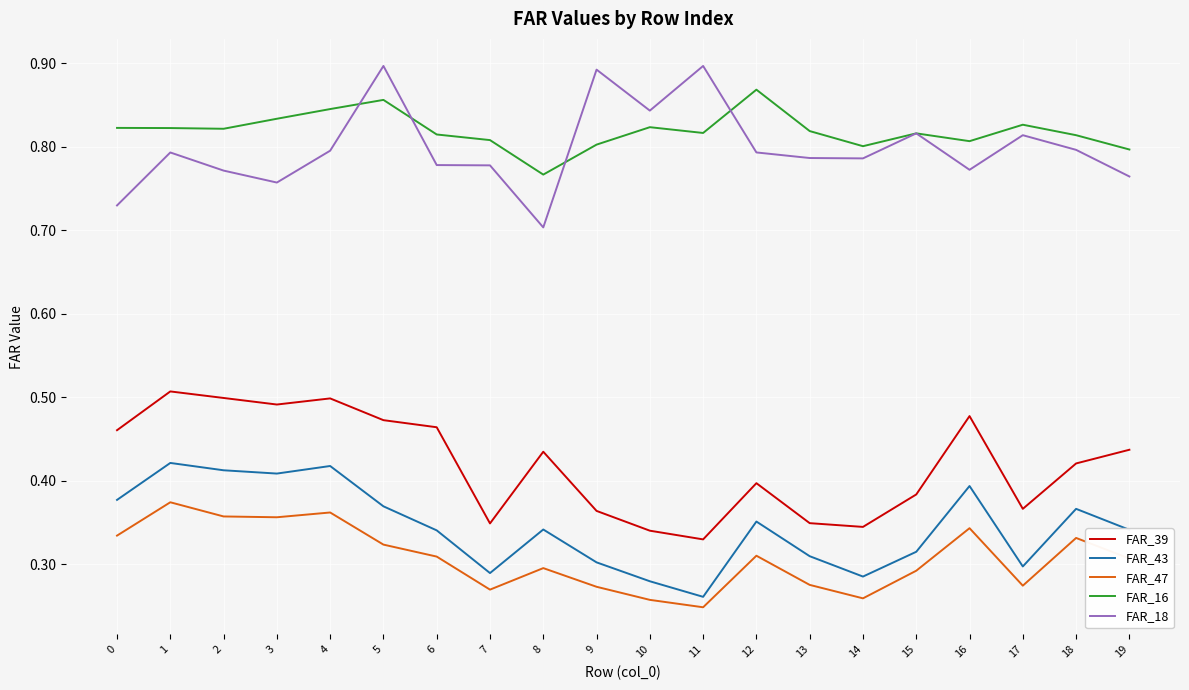

At which label does FAR_47 reach its peak?

1